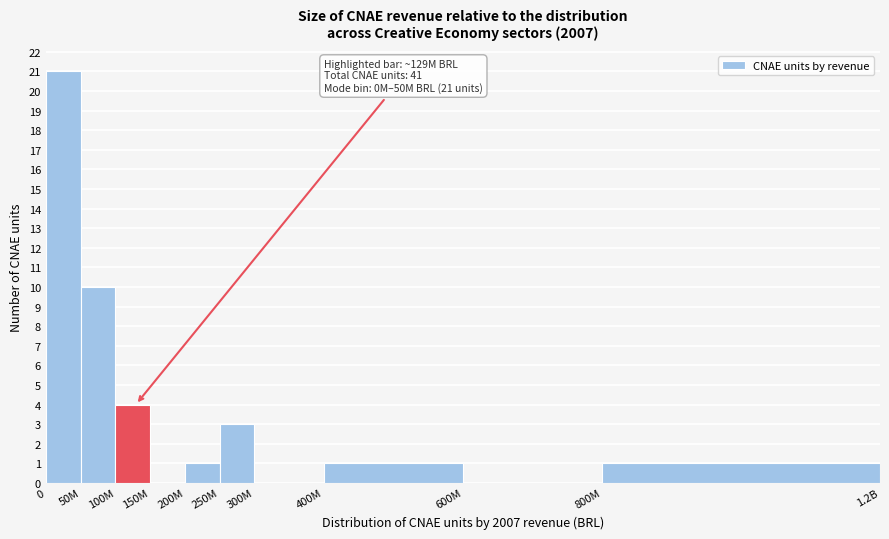

Reading right to left, transcribe all the data shown in this chart.

800M=1	600M=0	400M=1	300M=0	250M=3	200M=1	150M=0	100M=4	50M=10	0=21